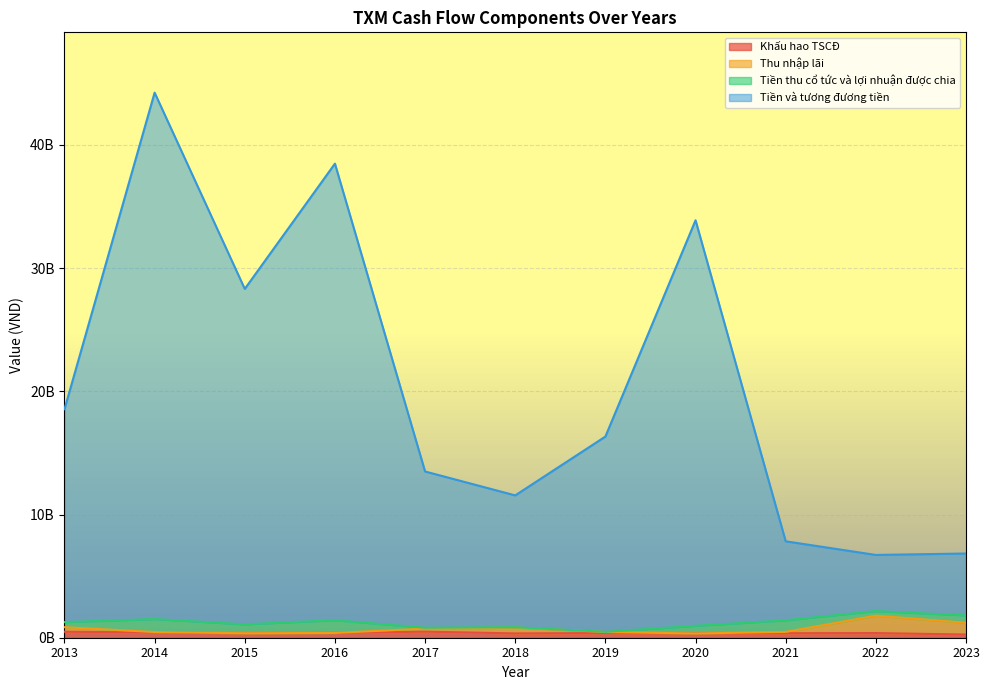

What is the difference between the maximum and minimum values in the Tiền và tương đương tiền series?

37521431688